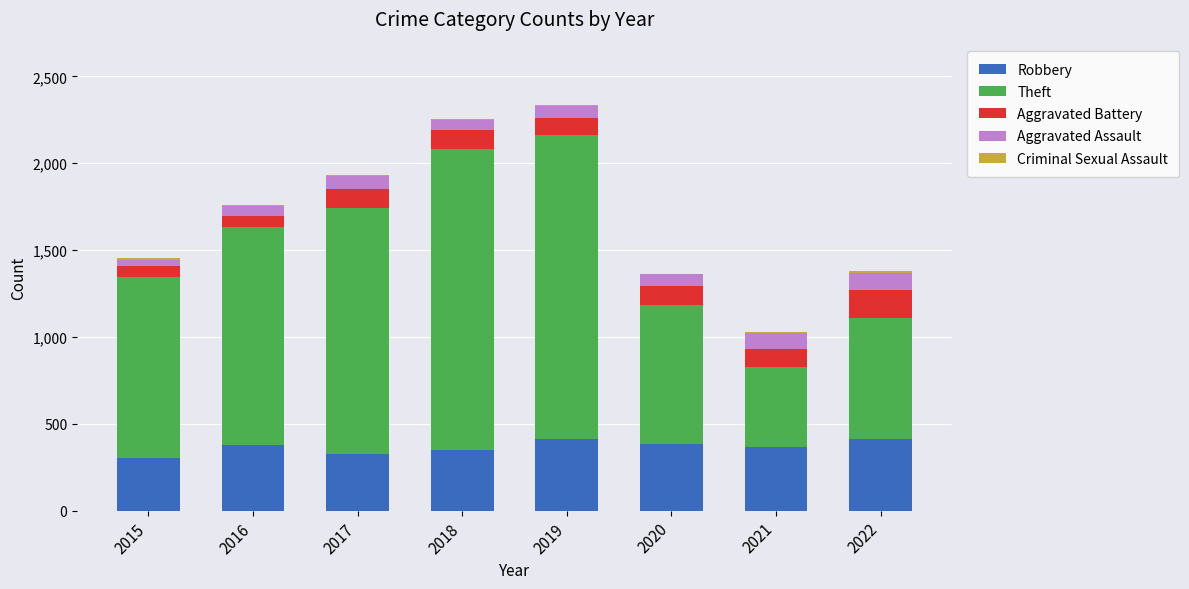

Count the number of data series in this chart.

5